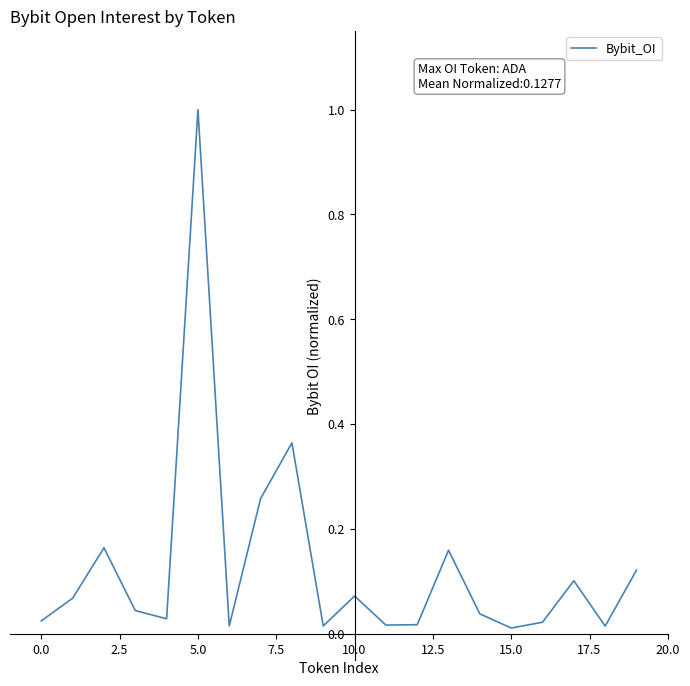

Is this an area chart (filled region under the line)?

No